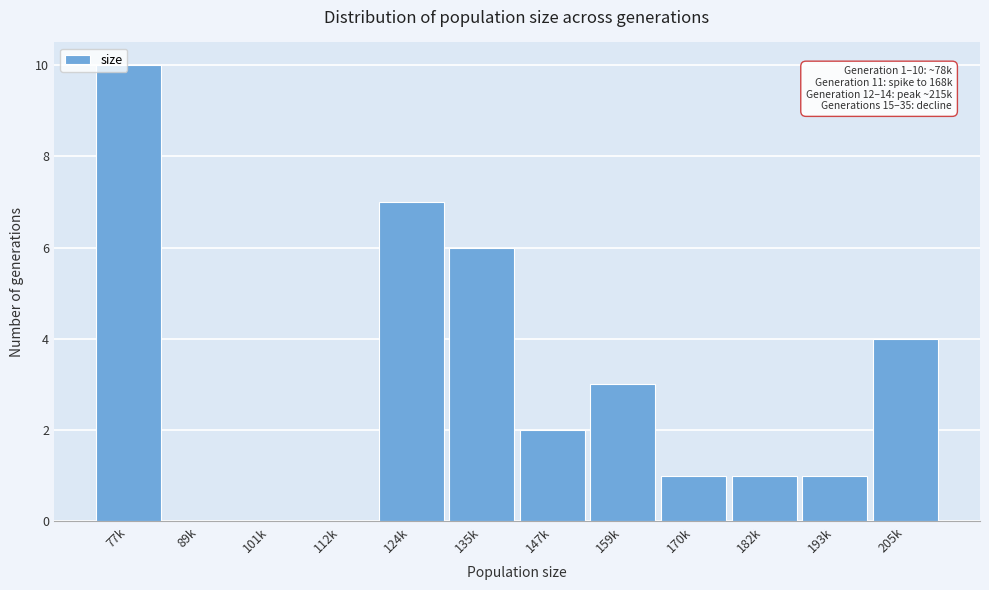

Reading right to left, extract all data points from this chart.

205k=4	193k=1	182k=1	170k=1	159k=3	147k=2	135k=6	124k=7	112k=0	101k=0	89k=0	77k=10